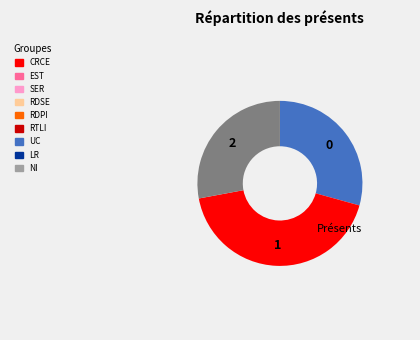

Does any single category account for the majority?

No